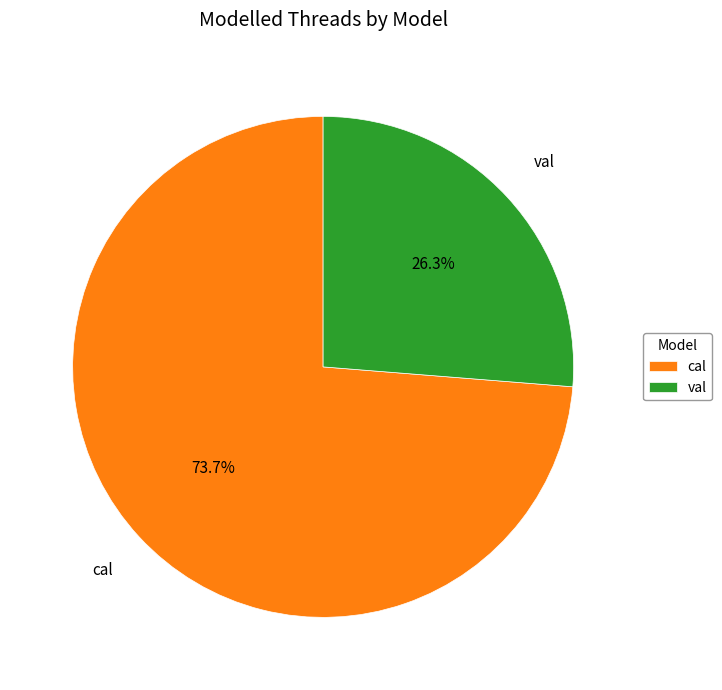

How many segments does this pie chart have?

2